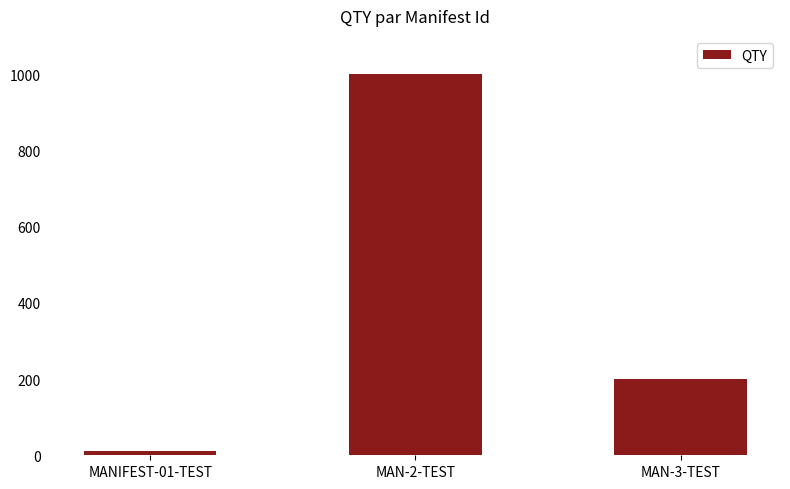

List the labels in order of value, largest first.

MAN-2-TEST, MAN-3-TEST, MANIFEST-01-TEST